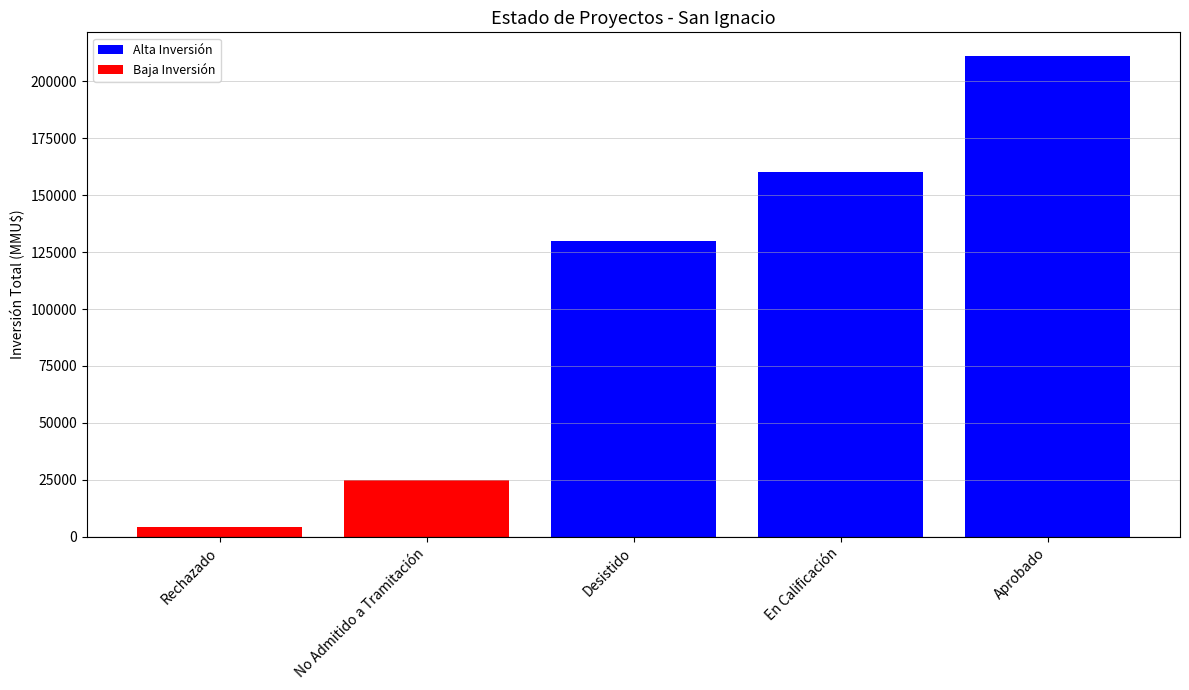

What is the ratio of the value at Desistido to the value at En Calificación?

0.8